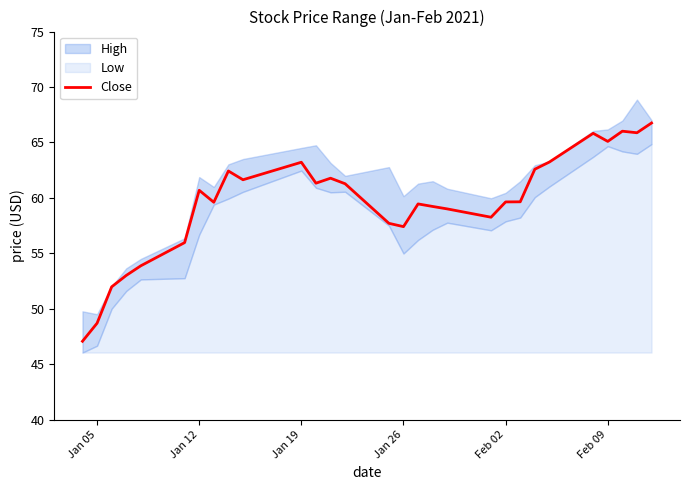

What is the highest value of the Close series?

66.8